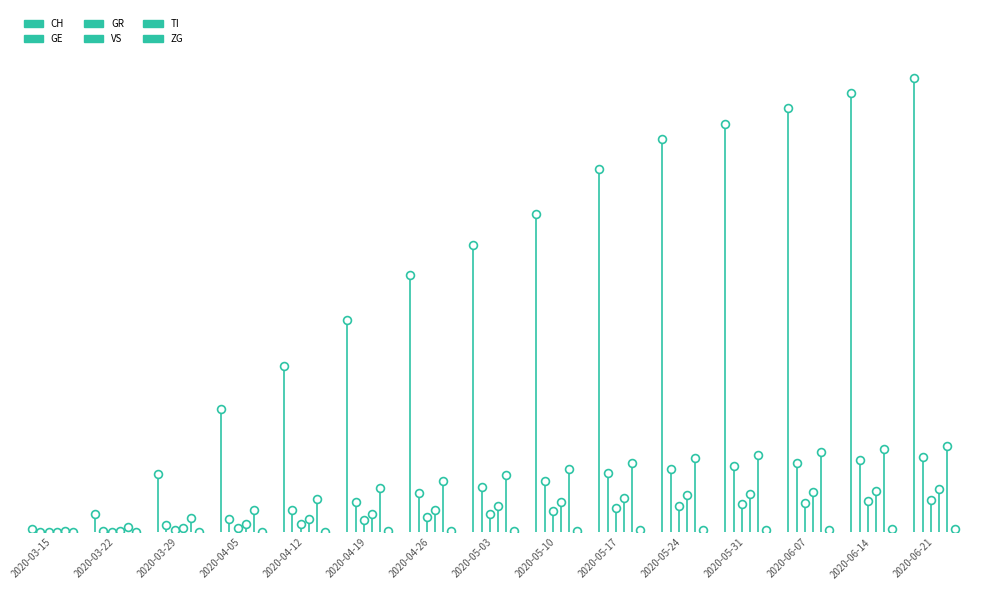

At how many categories does at least one series exceed 4?

1